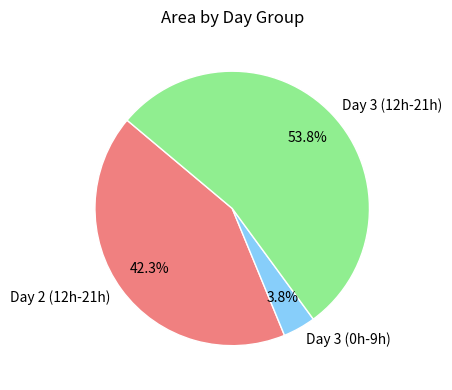

Which category has the smallest portion of the pie?

Day 3 (0h-9h)